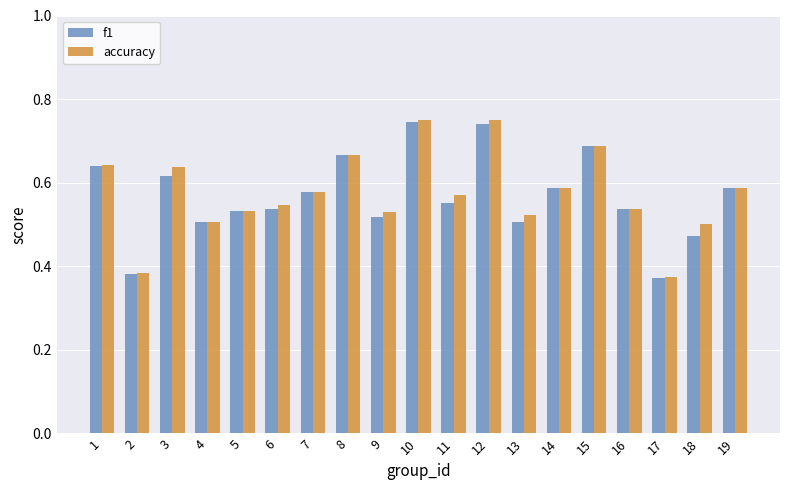

At how many categories does at least one series exceed 0?

19